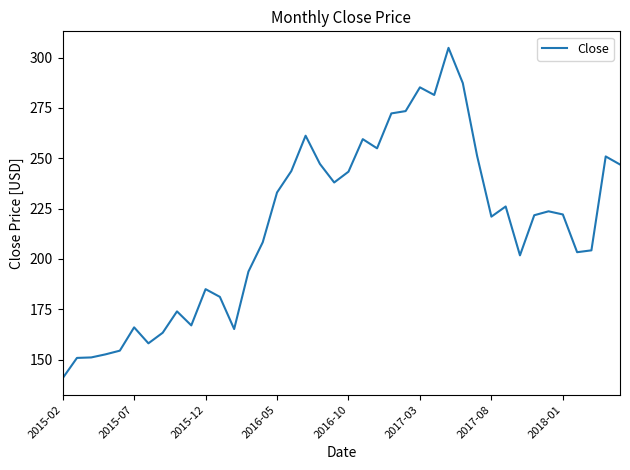

What is the greatest value displayed?

304.8